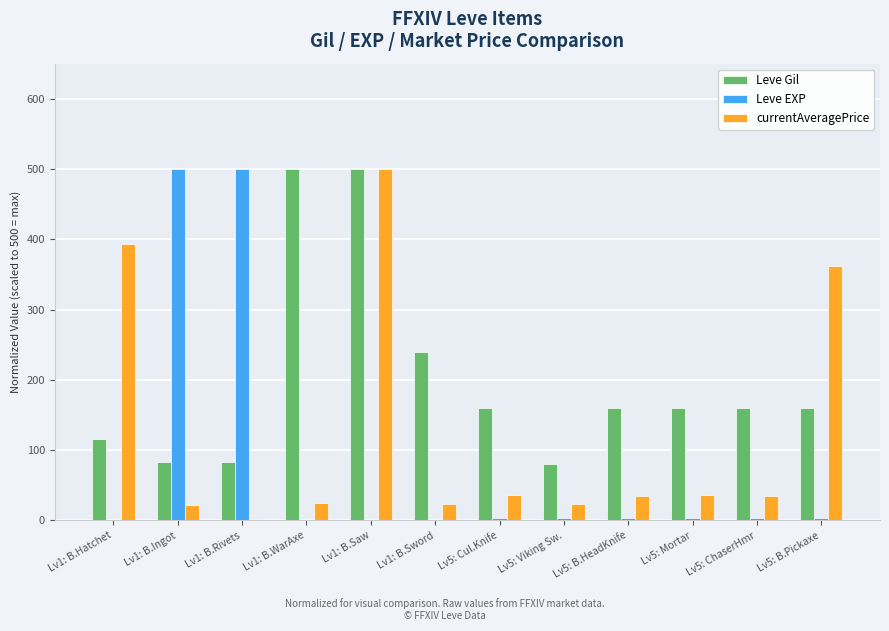

Between Lv1: B.Rivets and Lv5: Viking Sw., which series saw the biggest shift?

Leve EXP